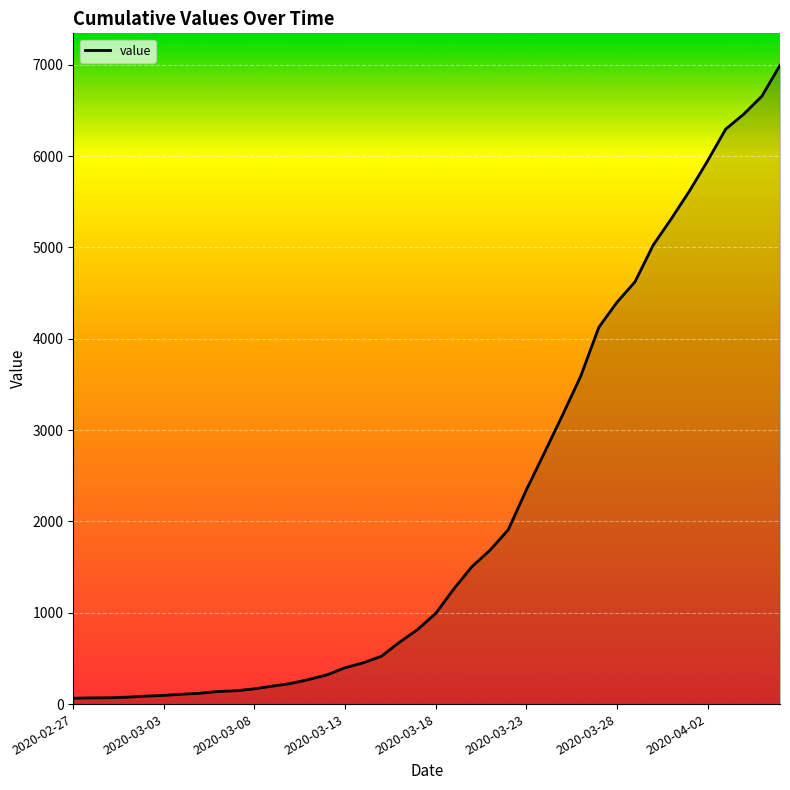

What is the difference between the maximum and minimum values?

6931